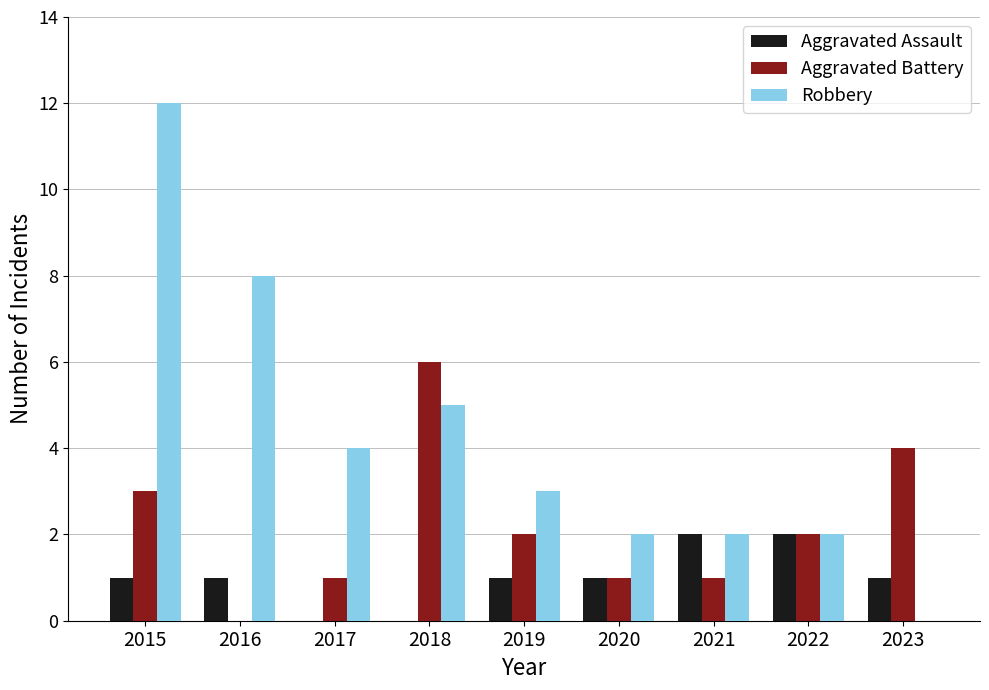

How many series are shown in this chart?

3